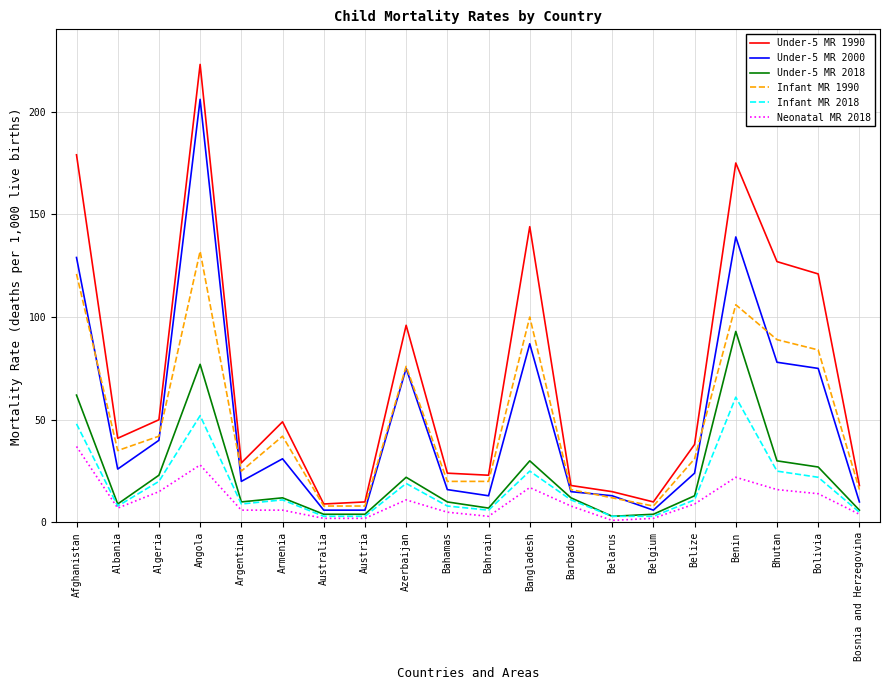

At which category does Neonatal MR 2018 reach its first local peak?

Angola